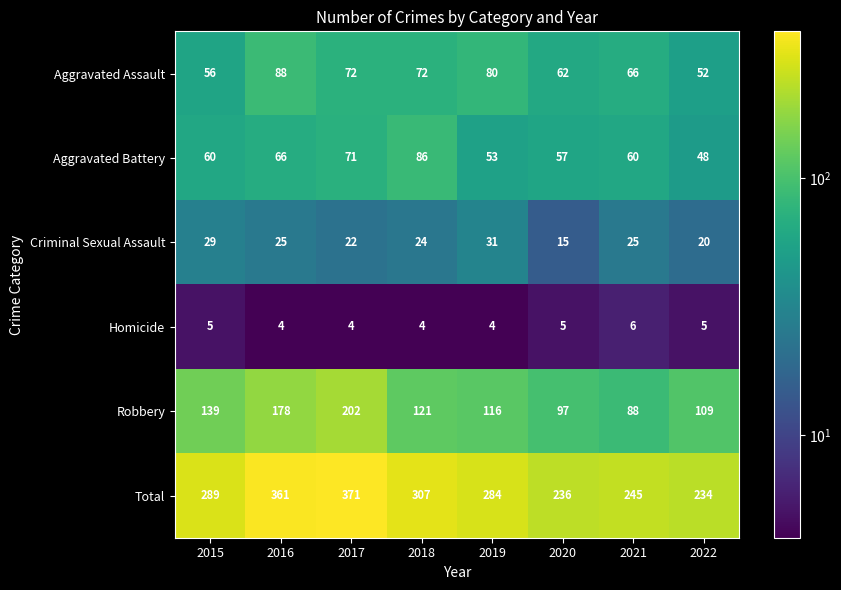

Which series has the largest range (max minus min)?

Total